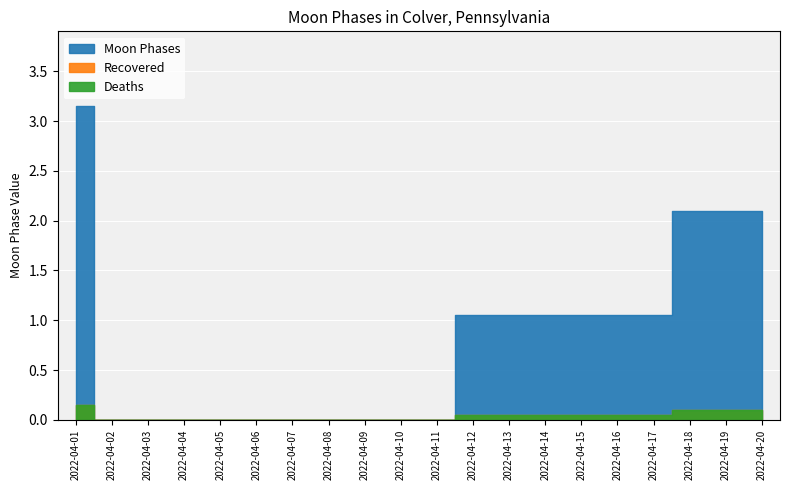

True or false: there are more than 0 points higher than both neighbors.

False